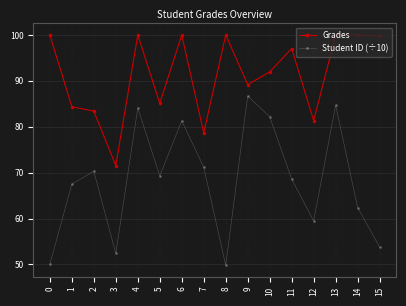

What is the difference between the maximum and minimum values in the Grades series?

28.4